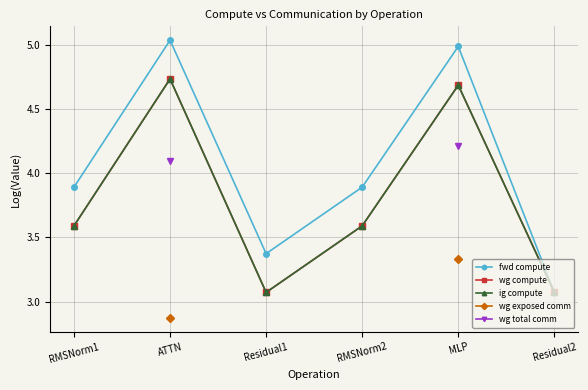

True or false: wg compute has a value of 3.6 at RMSNorm1.

True